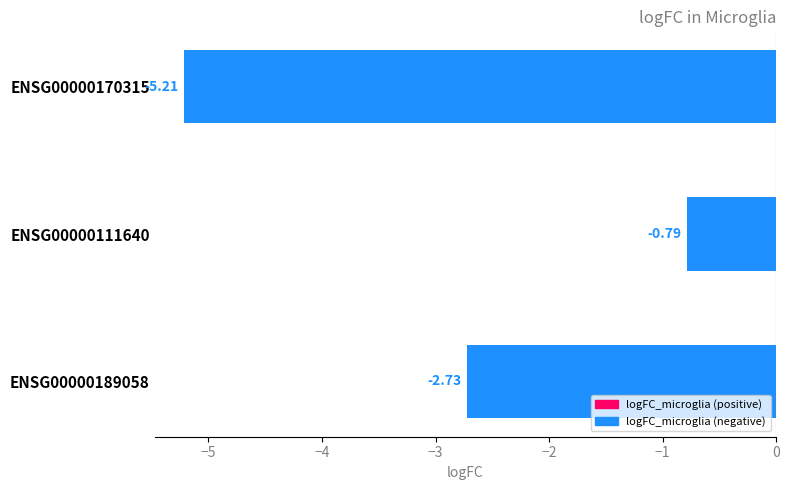

List the labels in order of value, smallest first.

ENSG00000170315, ENSG00000189058, ENSG00000111640